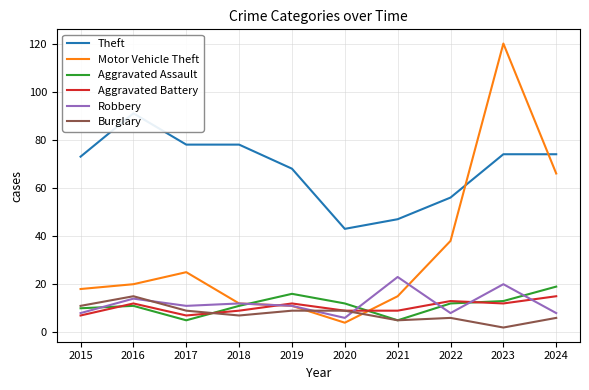

Between 2015 and 2018, which series saw the biggest shift?

Motor Vehicle Theft